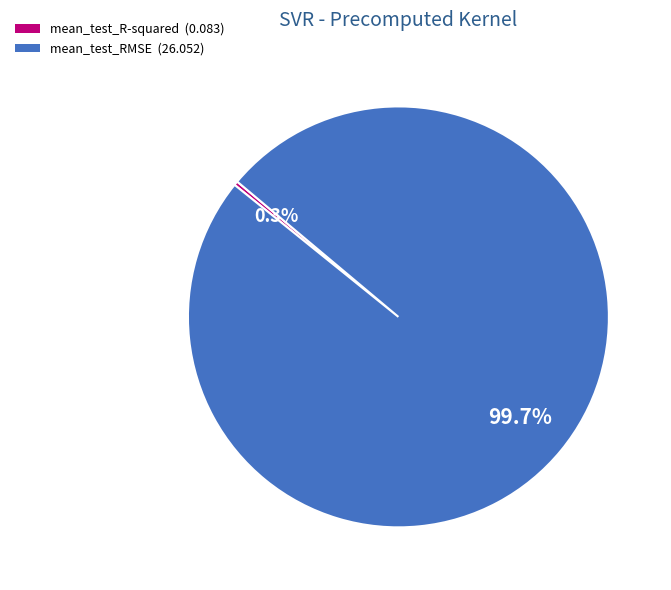

To the nearest percent, what percentage of the pie is mean_test_RMSE?

100%